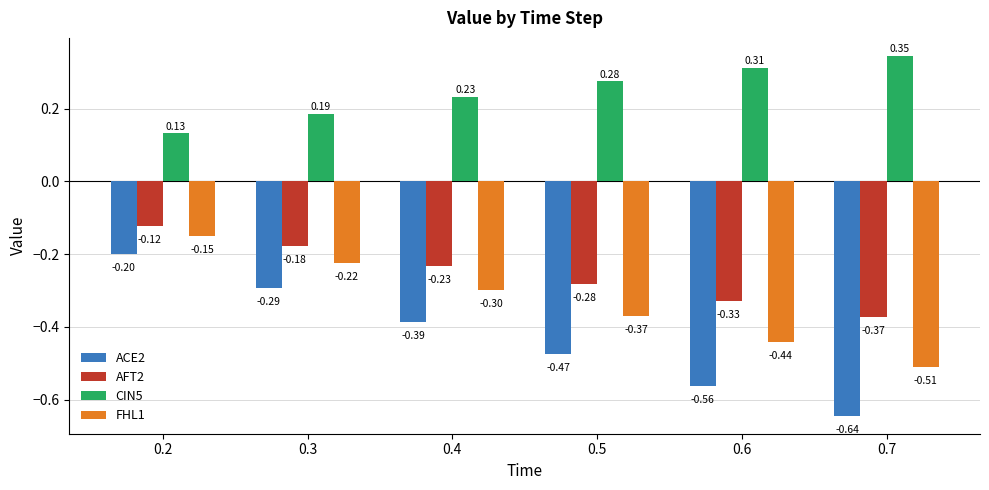

Is the value of FHL1 at 0.2 greater than the value of CIN5 at 0.5?

No